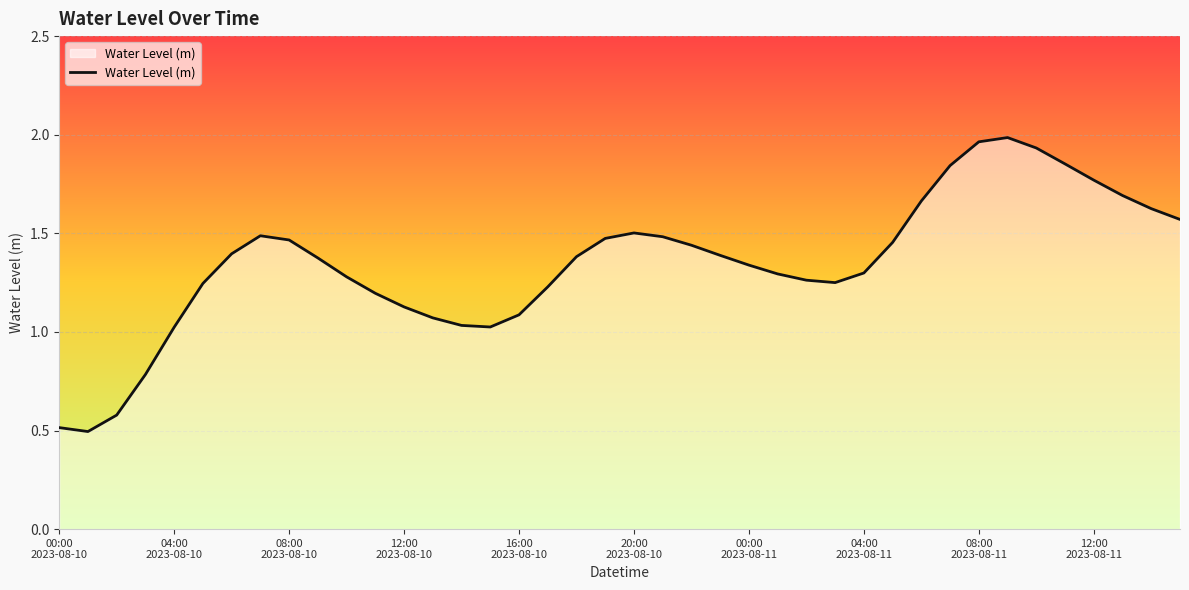

What is the smallest value displayed?

0.5